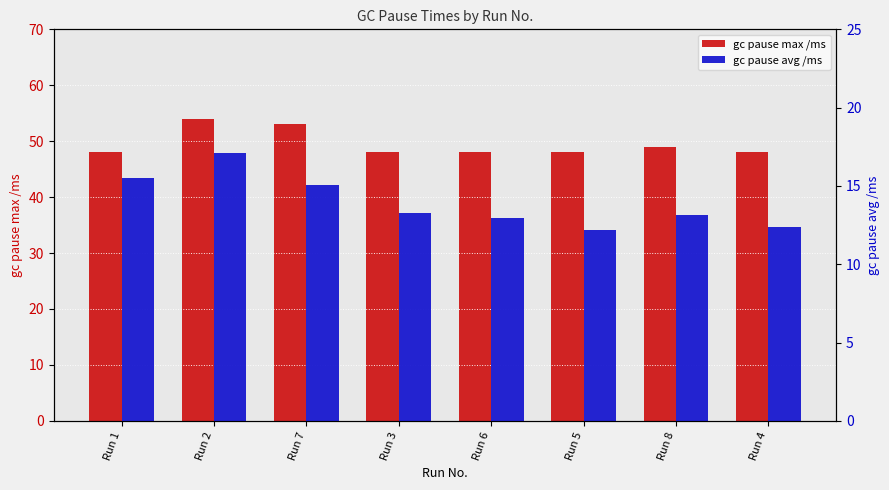

Where does the gc pause avg /ms series first go above 13?

Run 1